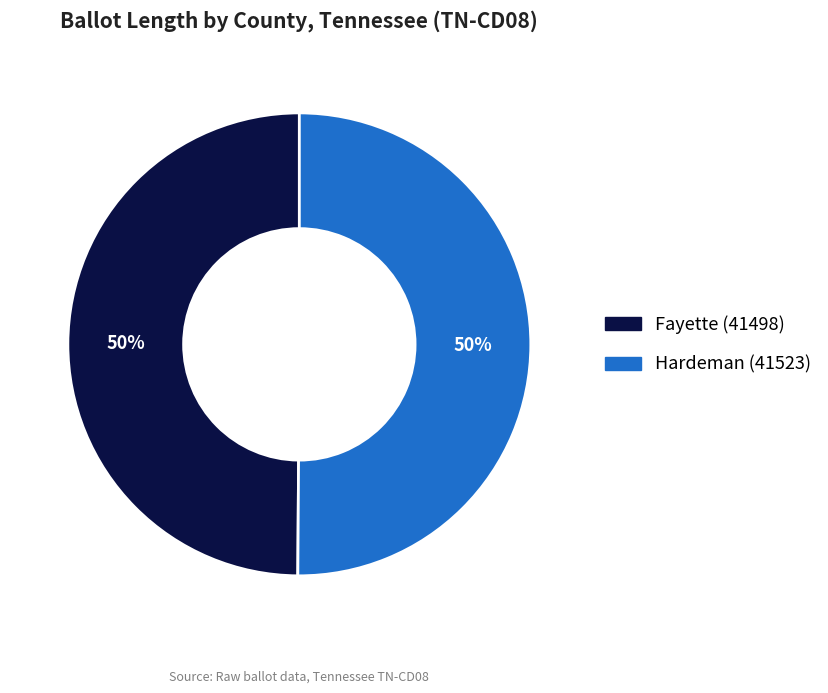

Combined, do Hardeman (41523) and Fayette (41498) account for over 50%?

Yes